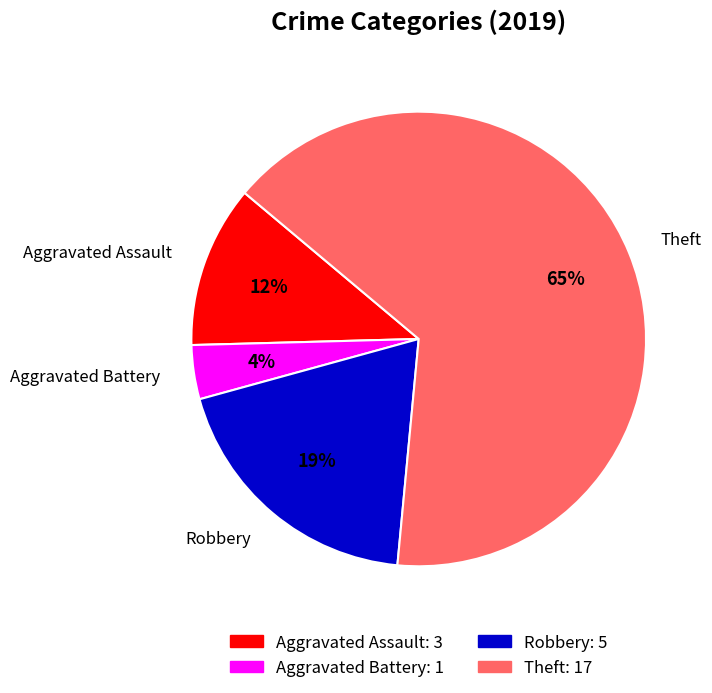

Count the number of slices in the pie.

4